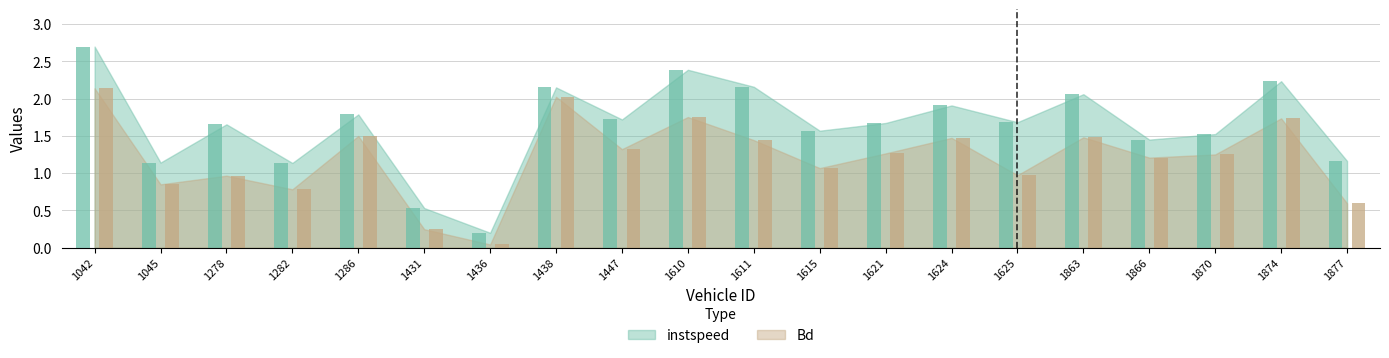

At which label does instspeed reach its minimum?

1436.0